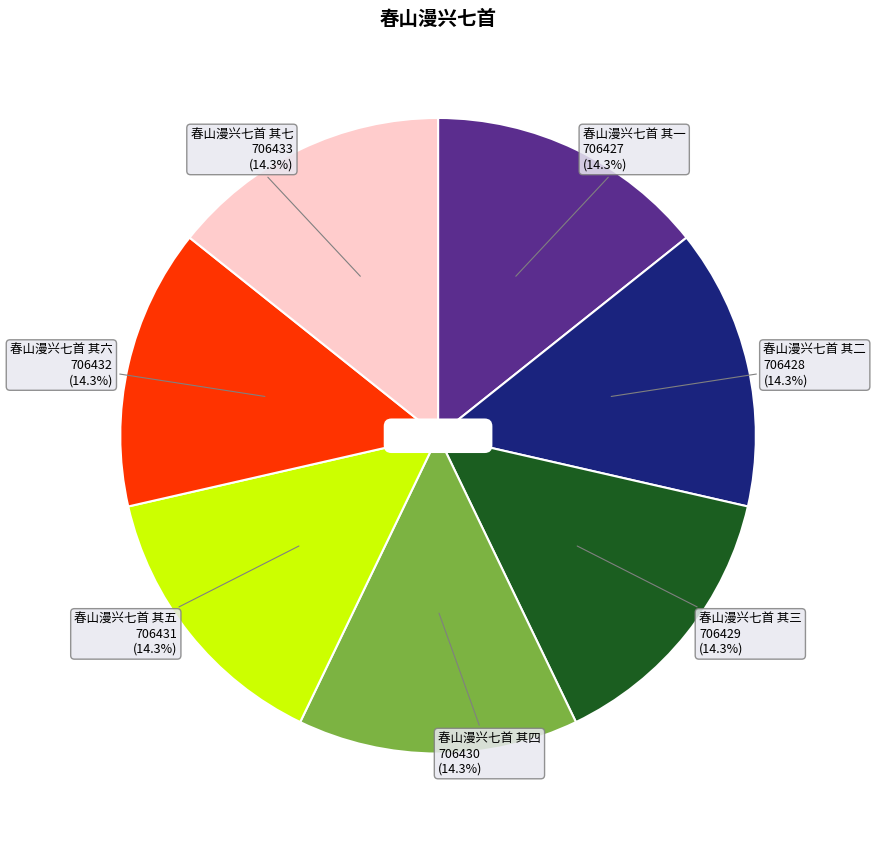

Is there any slice that represents more than half of the pie?

No